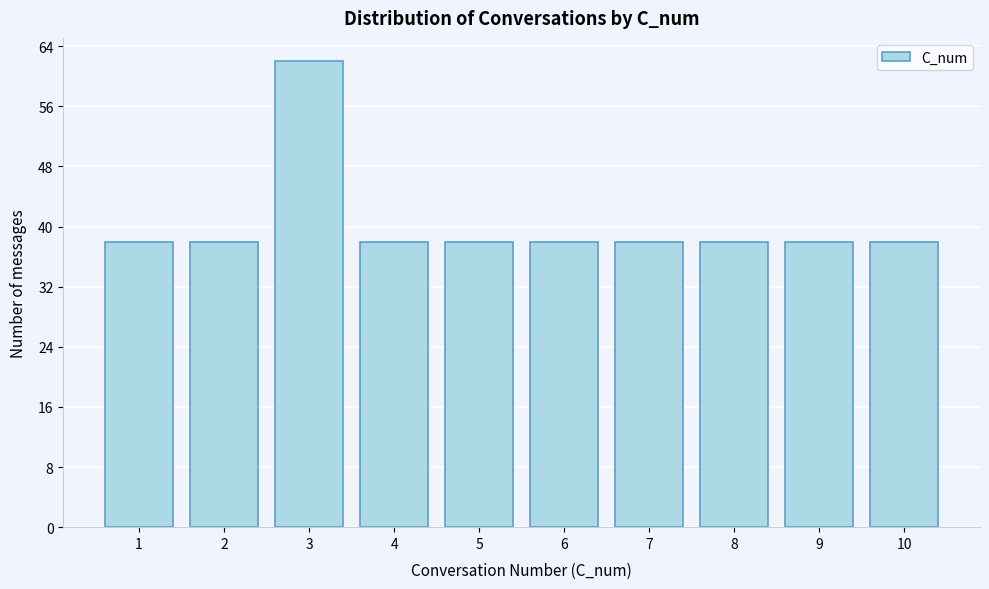

Reading left to right, transcribe all the data shown in this chart.

1=38	2=38	3=62	4=38	5=38	6=38	7=38	8=38	9=38	10=38